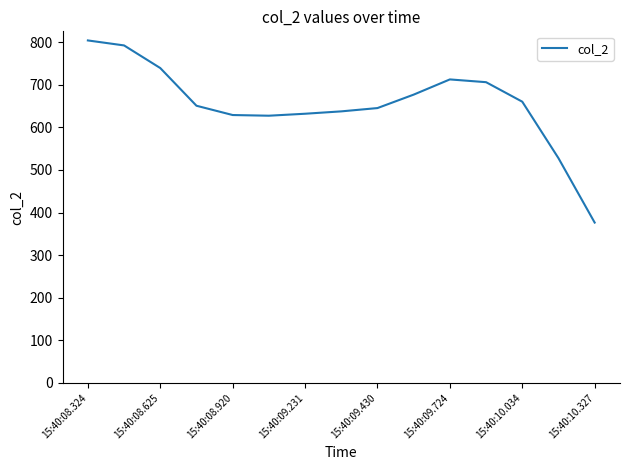

What is the difference between the maximum and minimum values?

427.7